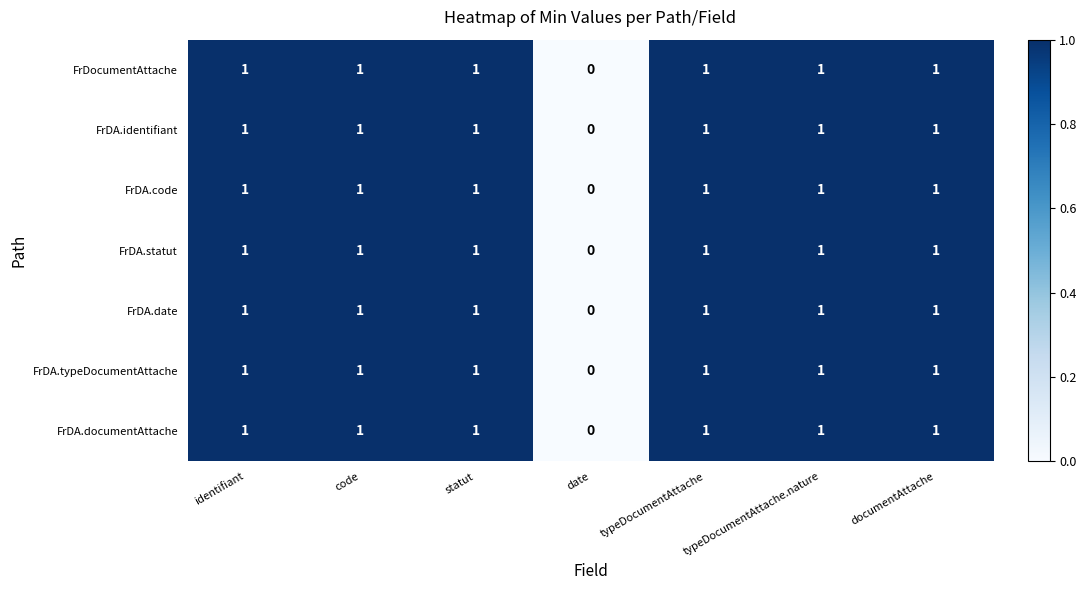

What is the sum of all FrDA.code values?

6